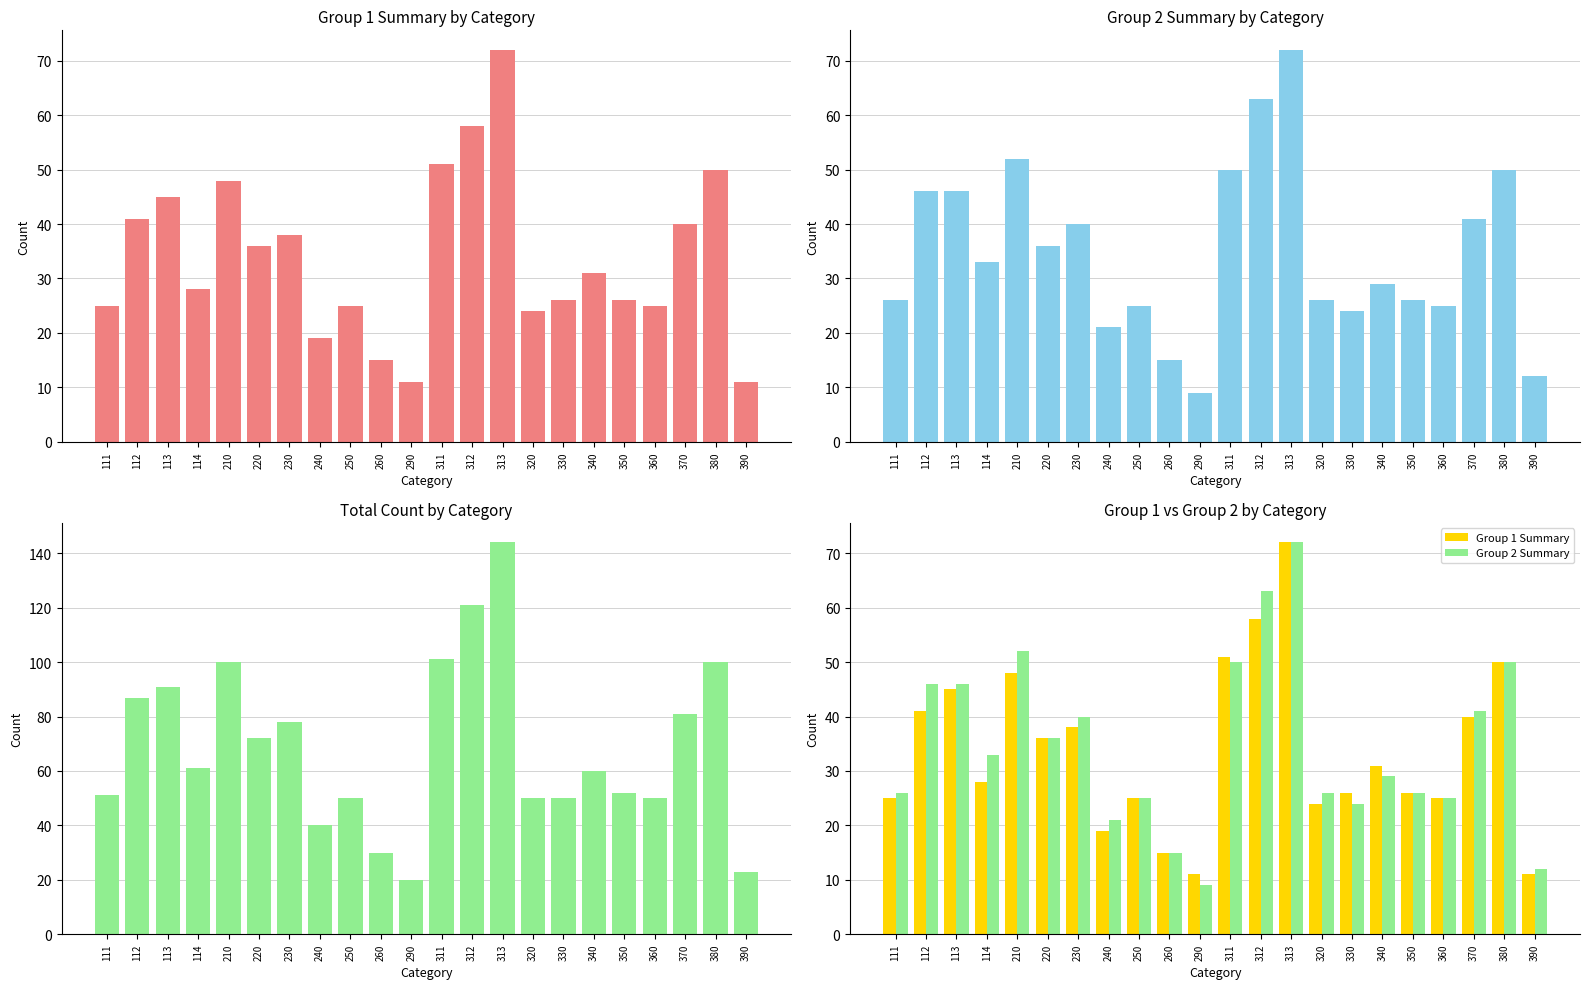

Is the value of Total at 350 greater than the value of Group 1 Summary at 240?

Yes